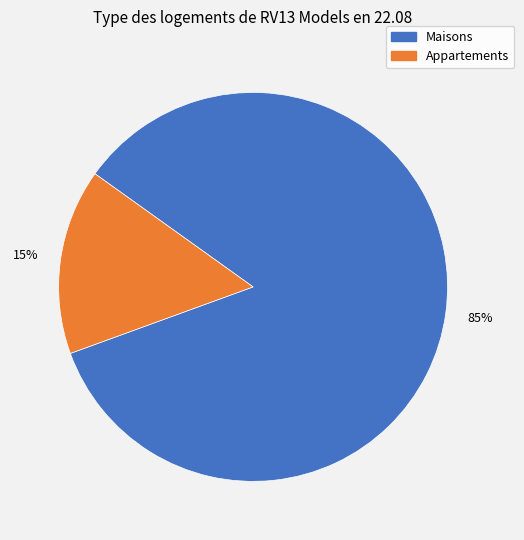

To the nearest percent, what is the average slice percentage?

50%